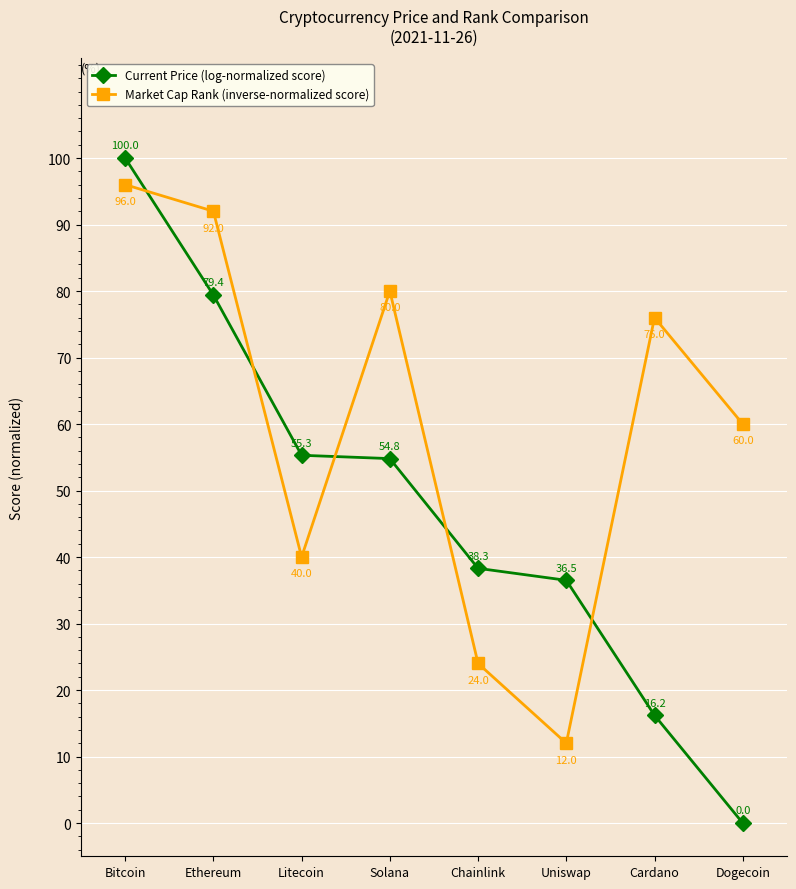

Which series has the largest total across all categories?

Market Cap Rank (inverse-normalized score)